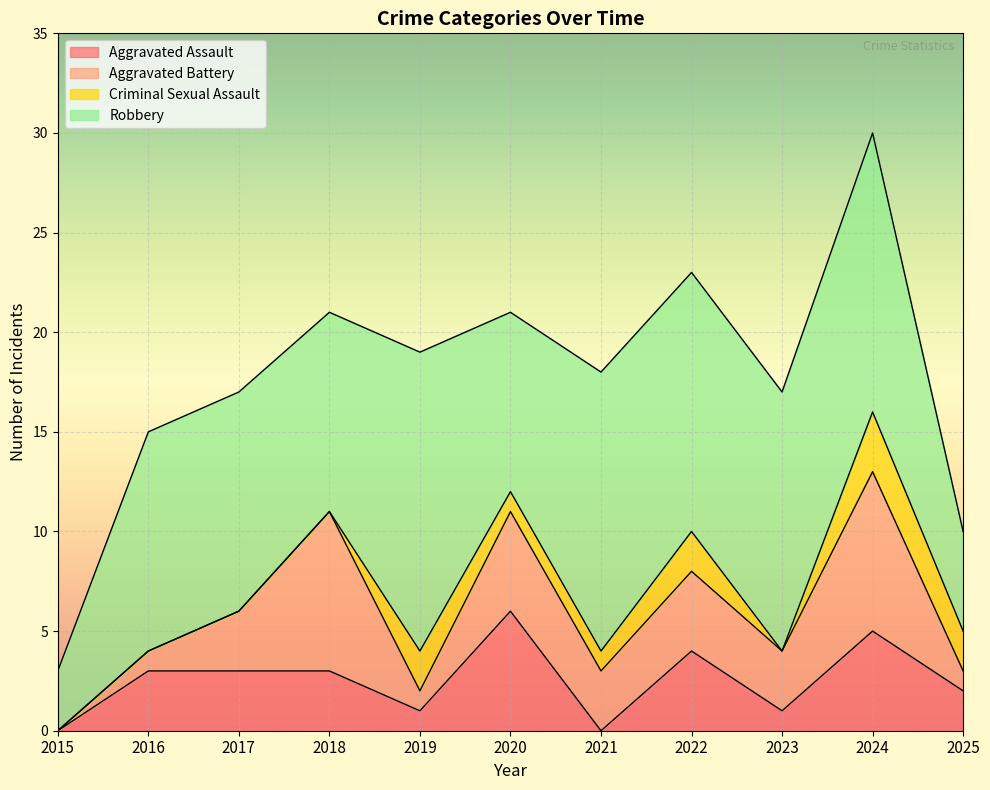

True or false: Robbery and Aggravated Battery intersect in this chart.

False